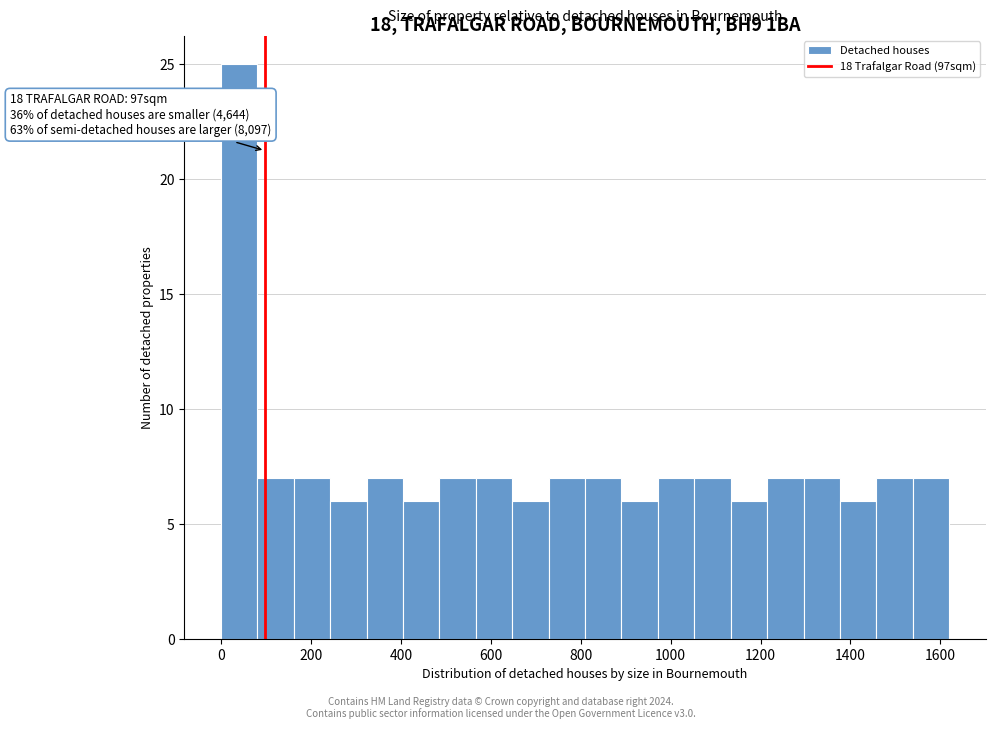

Which range on the x-axis has the tallest bar?

0 to 80